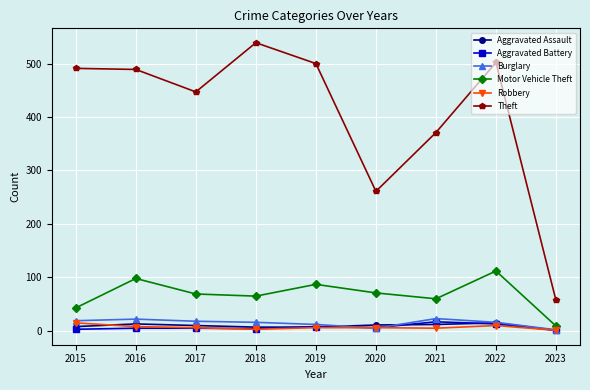

True or false: Motor Vehicle Theft and Theft cross at least once.

False